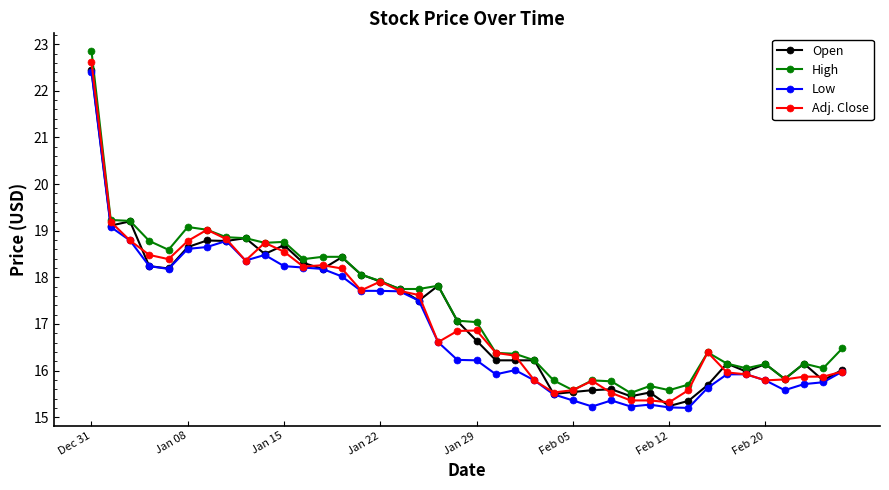

How many distinct data groups are displayed?

4